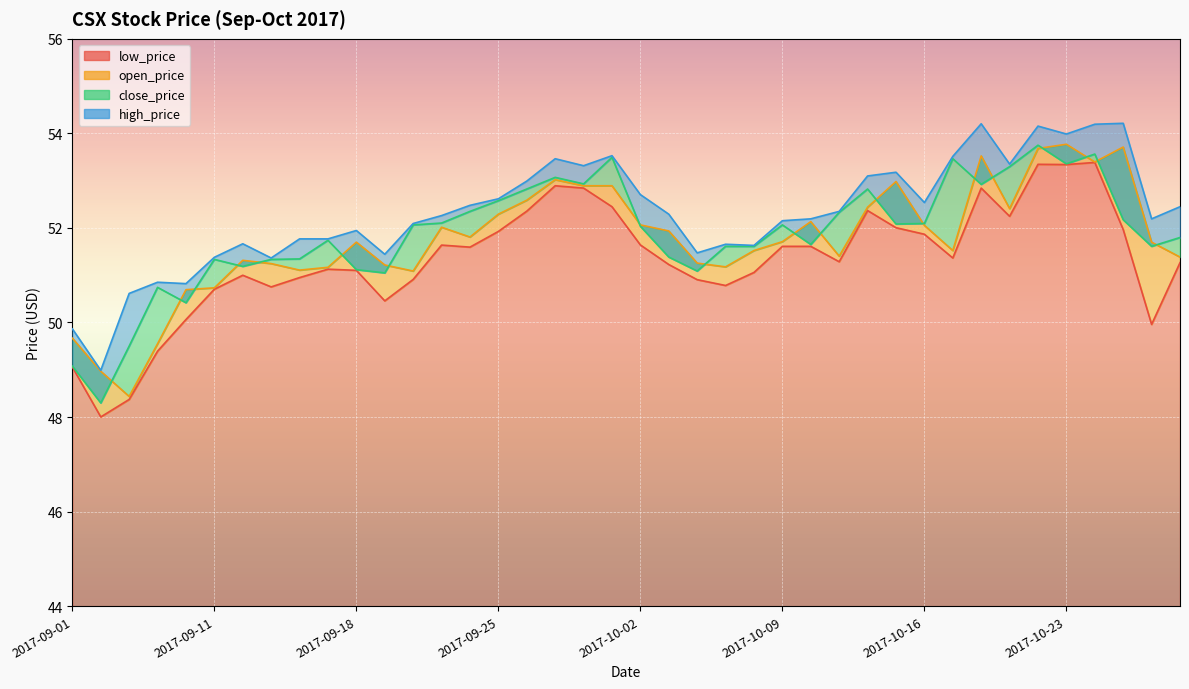

List the labels in order of high_price value, smallest first.

2017-09-05, 2017-09-01, 2017-09-06, 2017-09-08, 2017-09-07, 2017-09-13, 2017-09-11, 2017-09-19, 2017-10-04, 2017-10-06, 2017-10-05, 2017-09-12, 2017-09-14, 2017-09-15, 2017-09-18, 2017-09-20, 2017-10-09, 2017-10-10, 2017-10-26, 2017-09-21, 2017-10-03, 2017-10-11, 2017-10-27, 2017-09-22, 2017-10-16, 2017-09-25, 2017-10-02, 2017-09-26, 2017-10-12, 2017-10-13, 2017-09-28, 2017-10-19, 2017-09-27, 2017-10-17, 2017-09-29, 2017-10-23, 2017-10-20, 2017-10-24, 2017-10-18, 2017-10-25